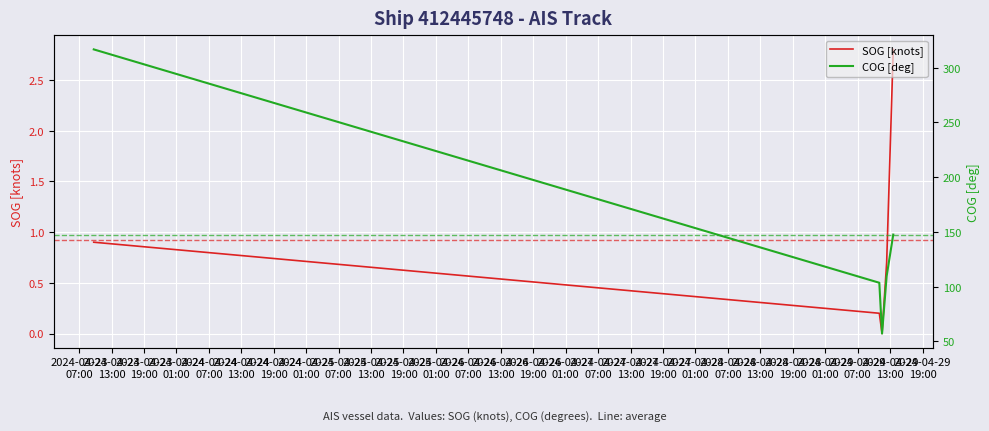

Which series has the largest range (max minus min)?

COG [deg]